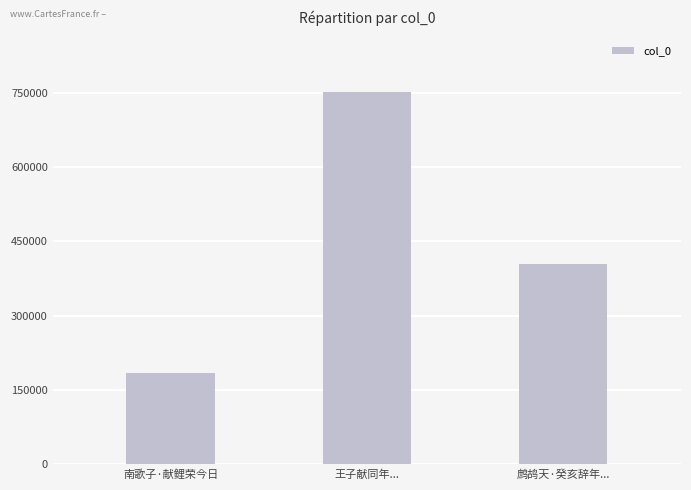

What is the minimum value shown in the chart?

183773